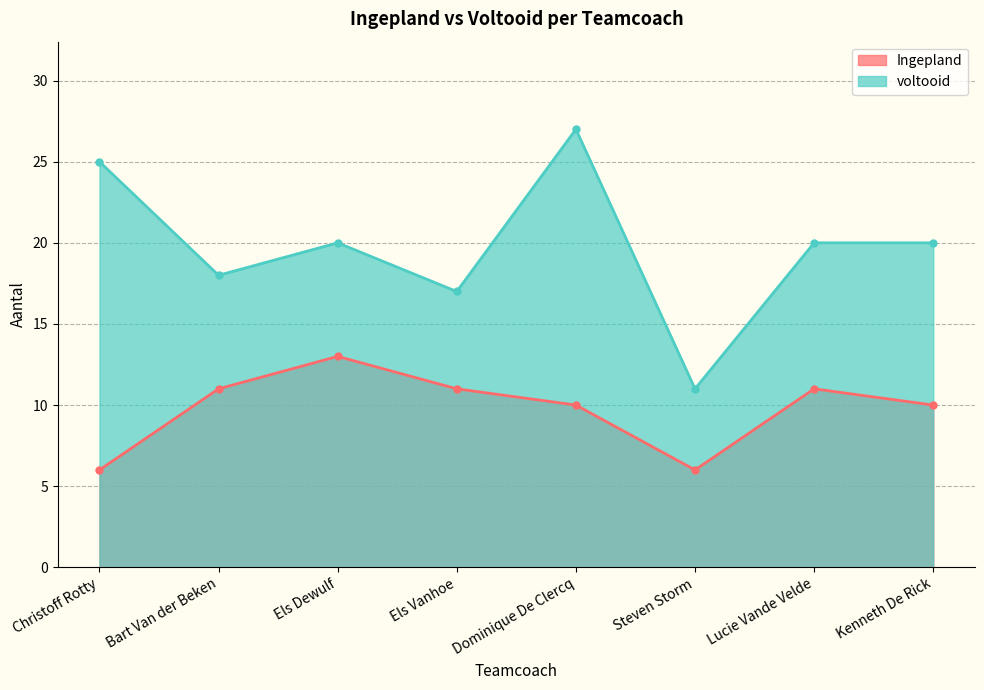

Reading left to right, what are all the values shown in this chart?

Ingepland: 6	11	13	11	10	6	11	10
voltooid: 25	18	20	17	27	11	20	20